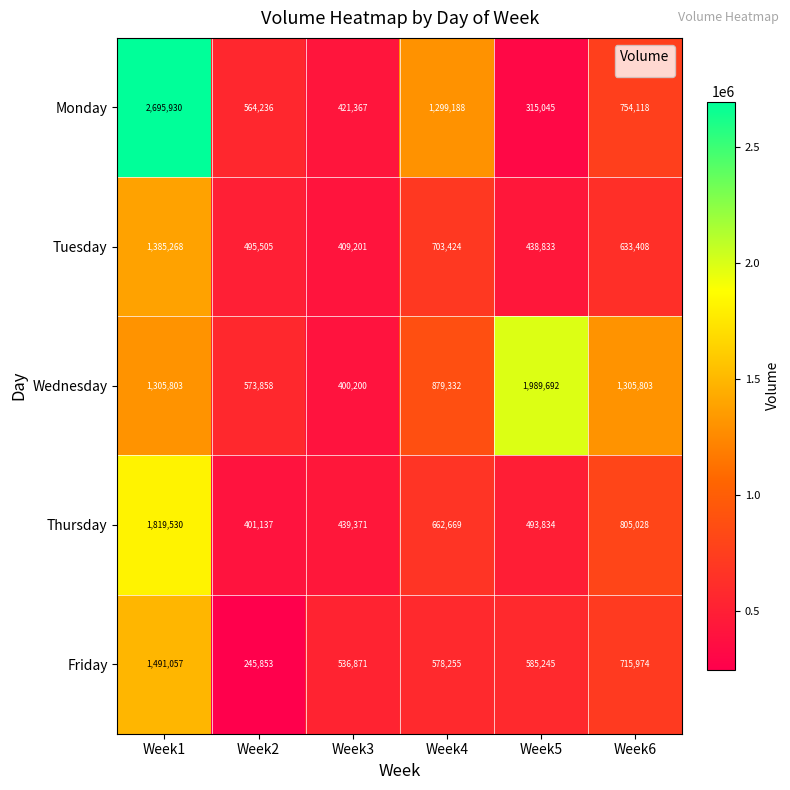

At which category is the sum across all series the highest?

Week1